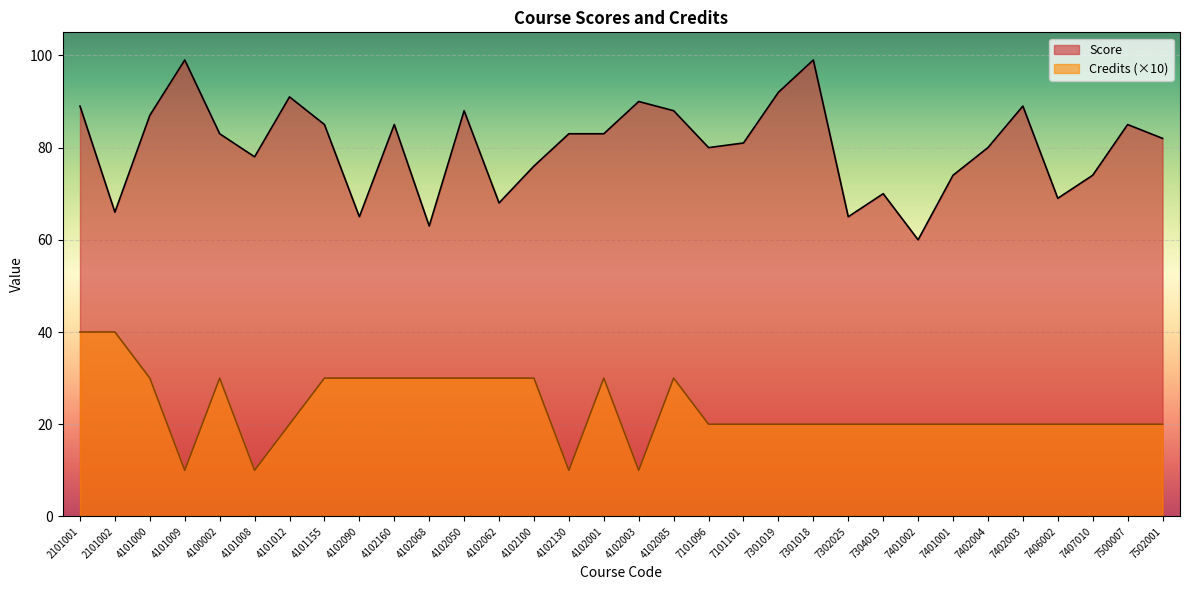

At which category does Credits reach its first local peak?

4100002